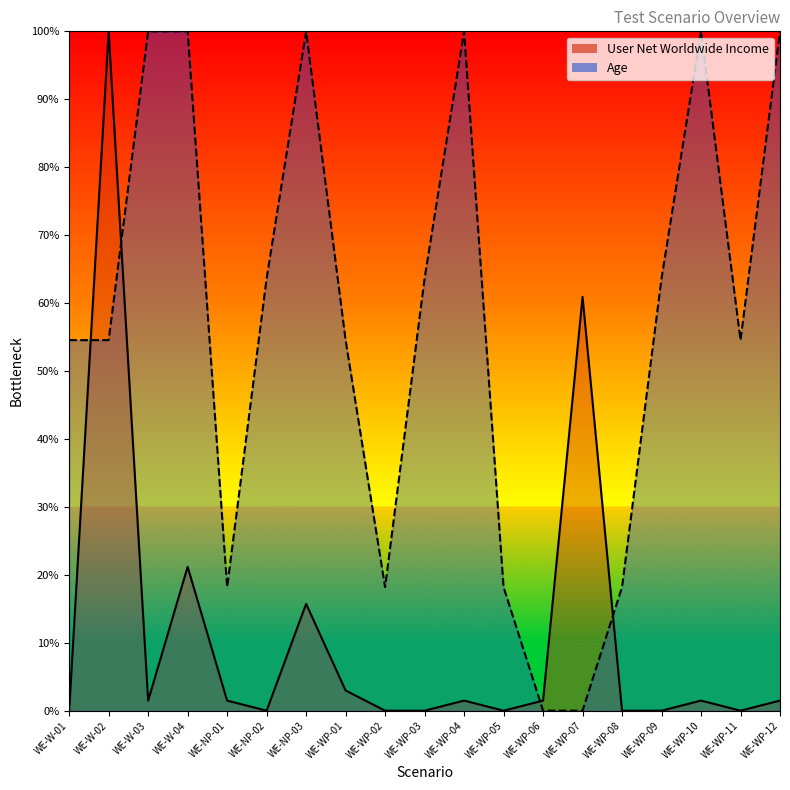

How many data points in User Net Worldwide Income are less than 1?

8